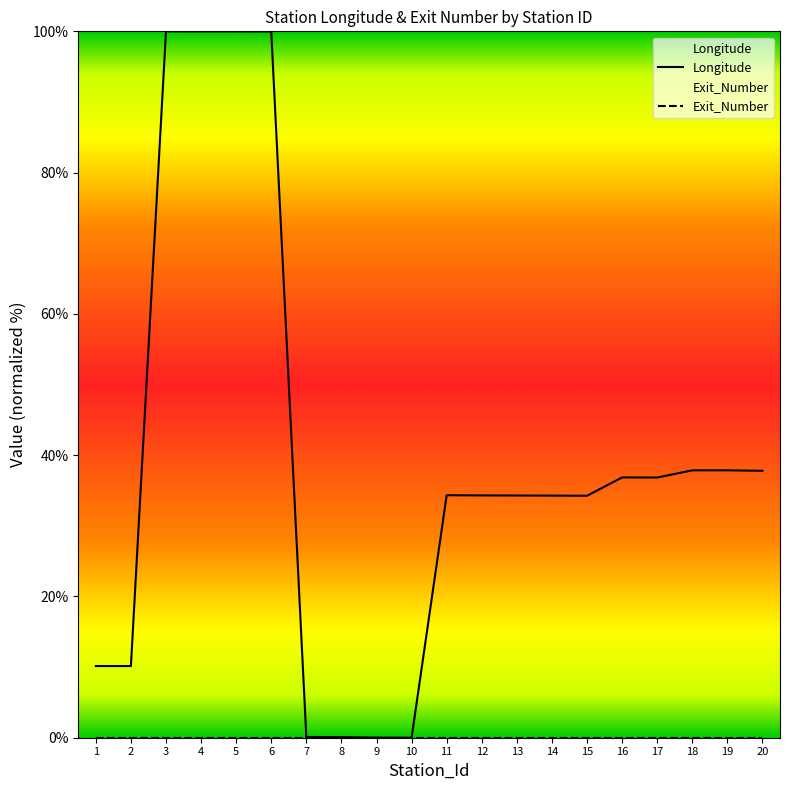

Reading right to left, list all the values displayed in this chart.

Longitude: 37.8	37.9	37.9	36.8	36.8	34.3	34.3	34.3	34.3	34.3	0.0	0.0	0.1	0.1	100.0	100.0	100.0	100.0	10.1	10.1
Exit_Number: 0.0	0.0	0.0	0.0	0.0	0.0	0.0	0.0	0.0	0.0	0.0	0.0	0.0	0.0	0.0	0.0	0.0	0.0	0.0	0.0